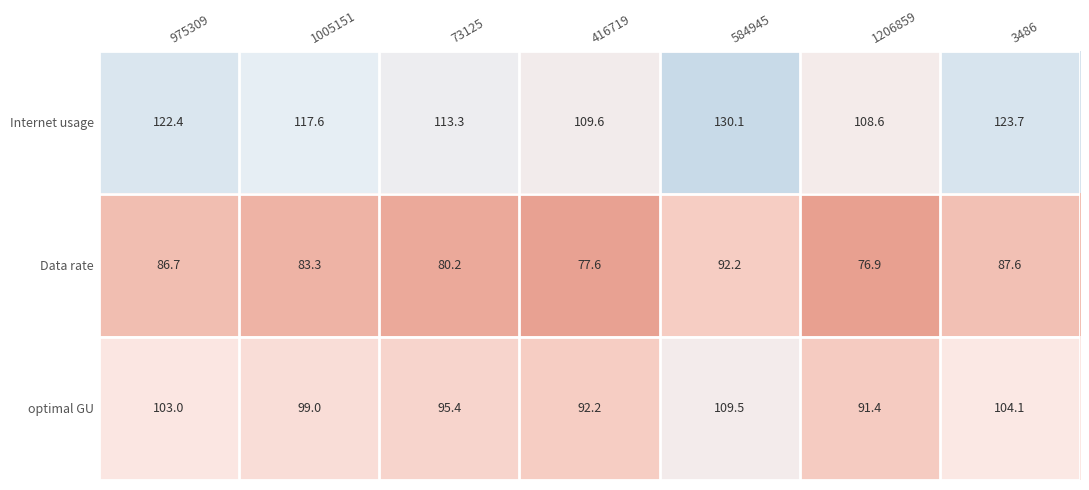

Which series changed the most between 584945 and 1206859?

Internet usage